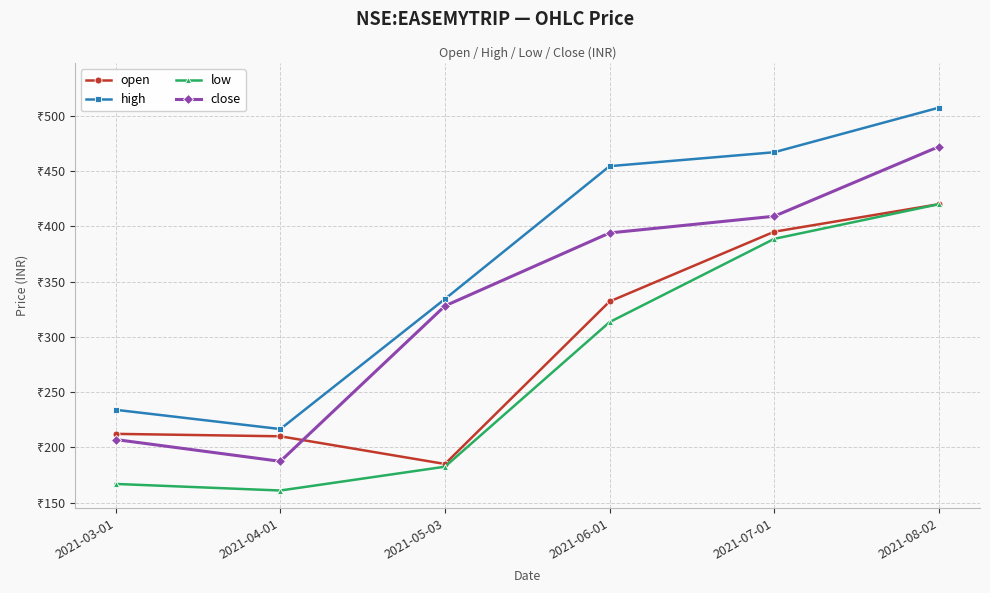

List the labels in order of low value, smallest first.

2021-04-01, 2021-03-01, 2021-05-03, 2021-06-01, 2021-07-01, 2021-08-02